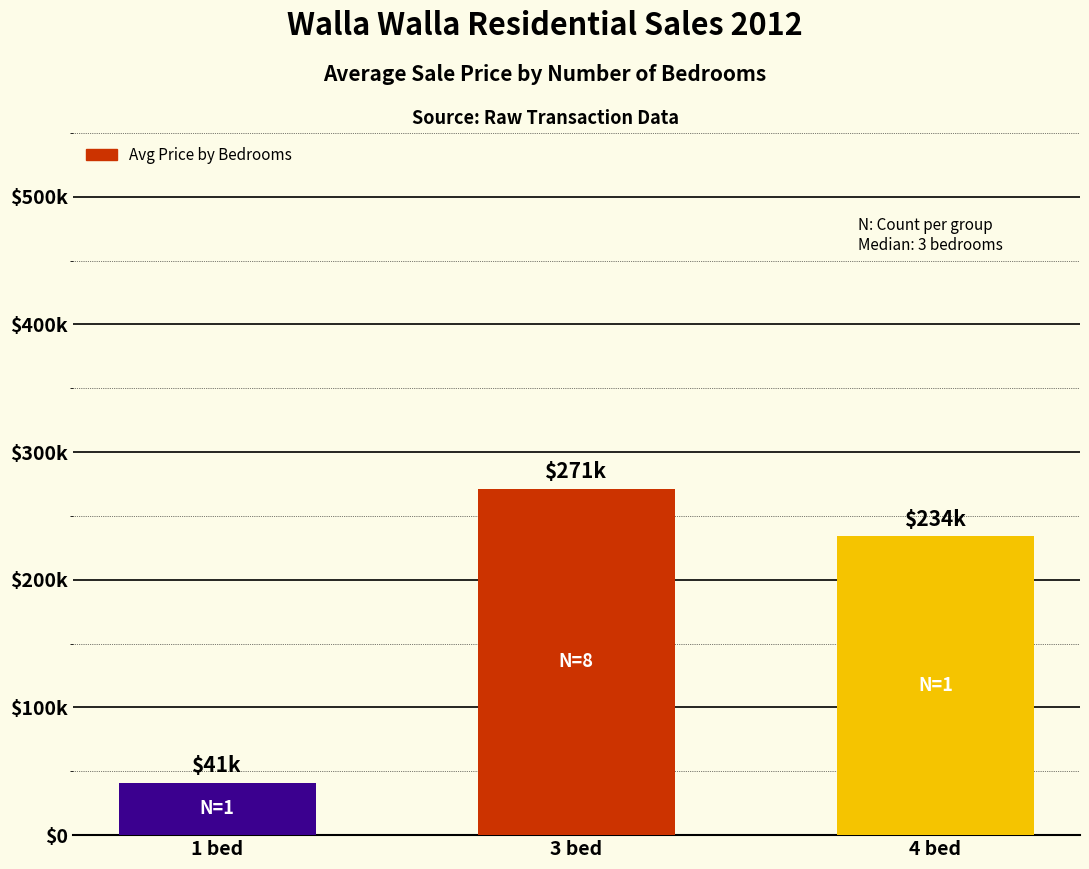

Does the chart contain any negative values?

No